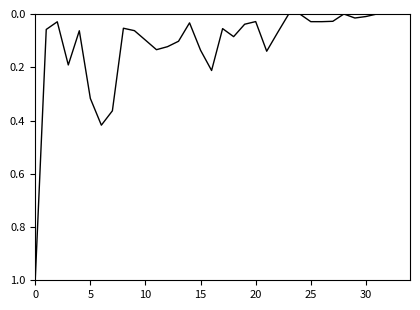

What is the greatest value displayed?

1.0